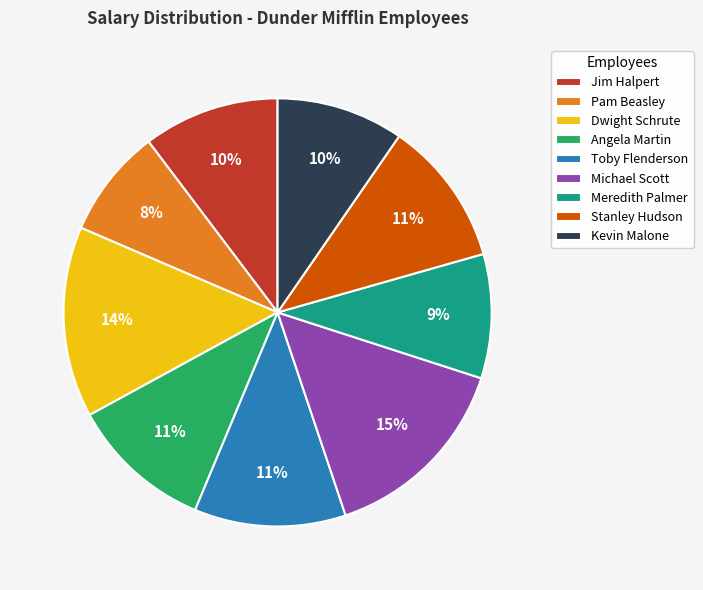

Do Pam Beasley and Jim Halpert together represent more than half of the pie?

No